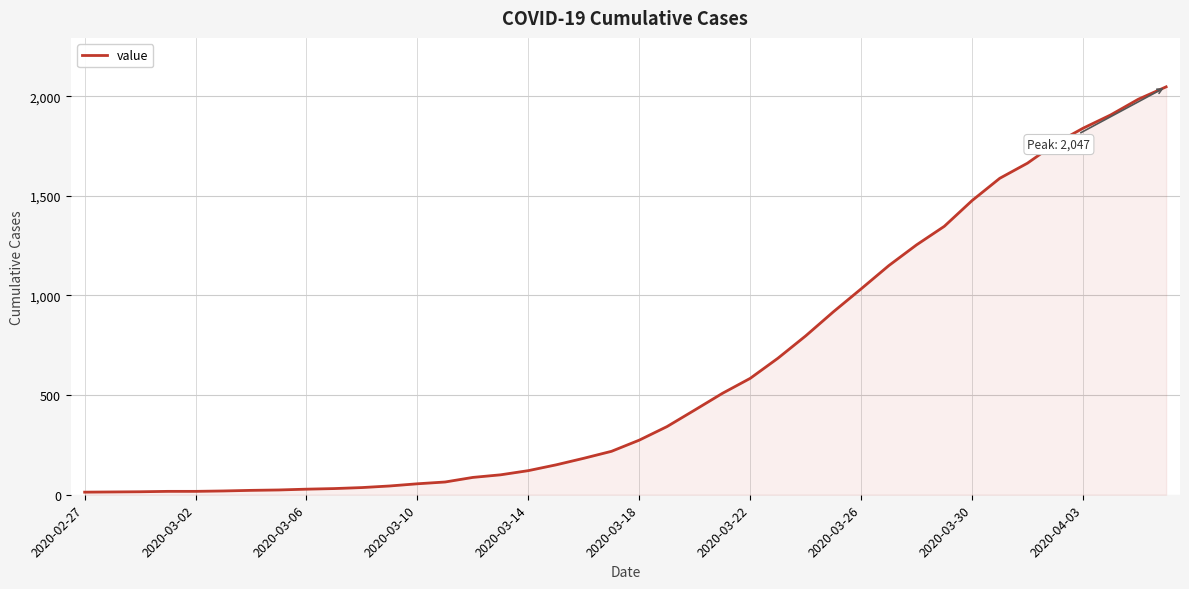

What is the greatest value displayed?

2047